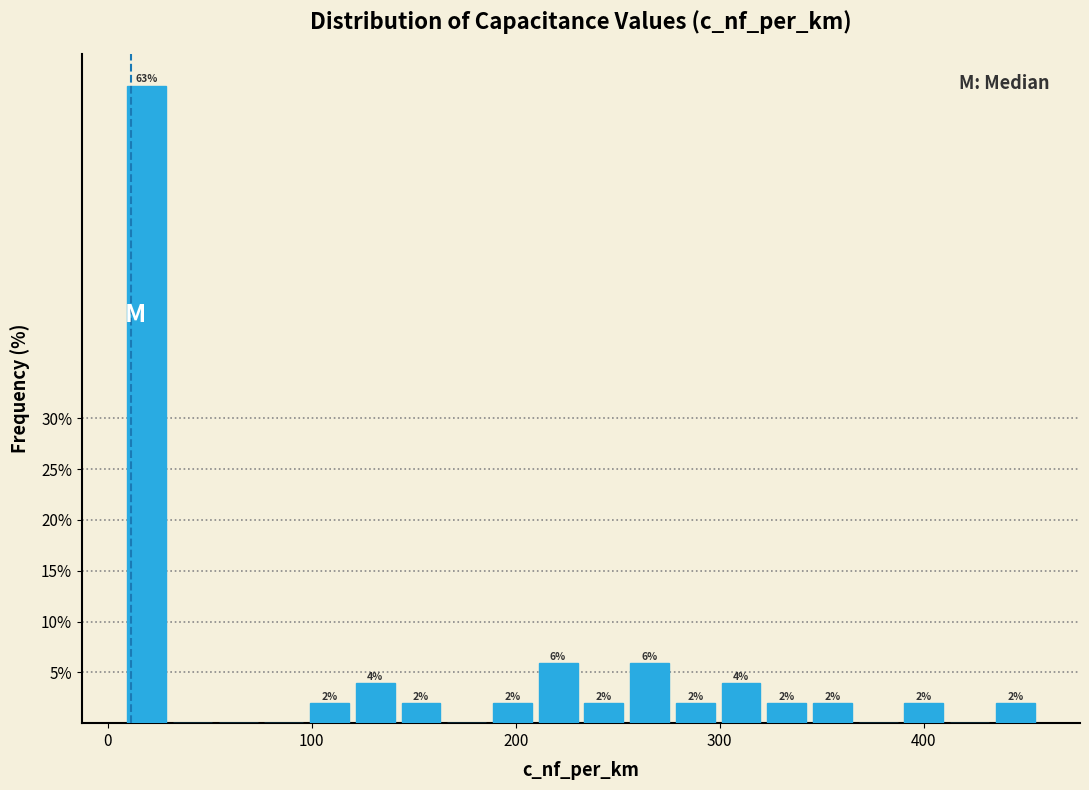

Read against the x-axis, roughly where is the centre of the tallest bar?

20